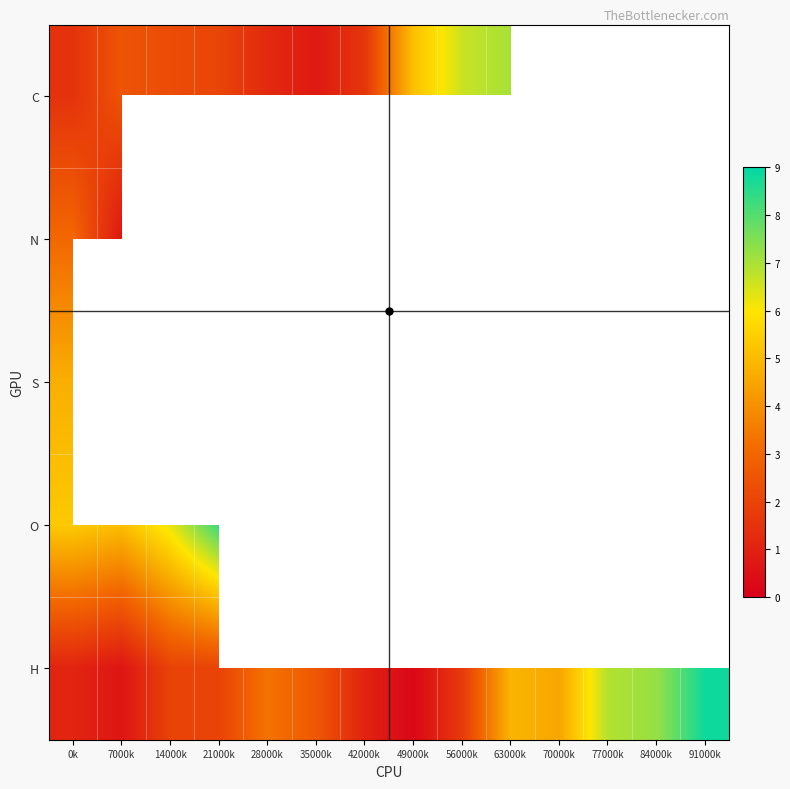

How many series are shown in this chart?

5